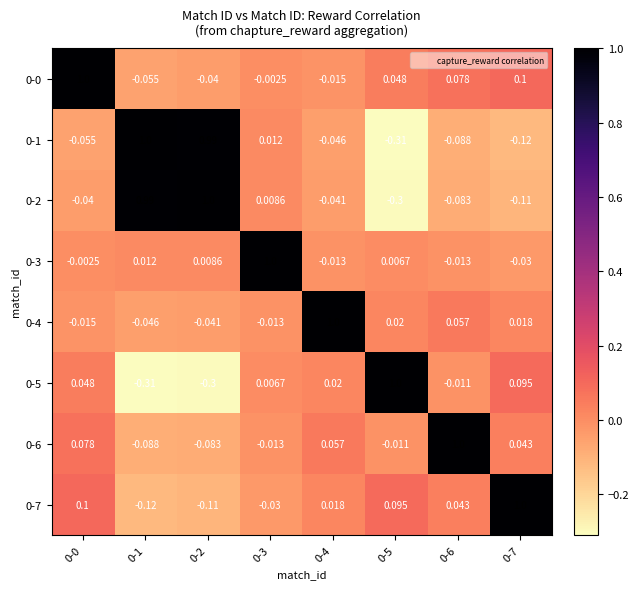

How many positive values does the 0-1 series have?

3